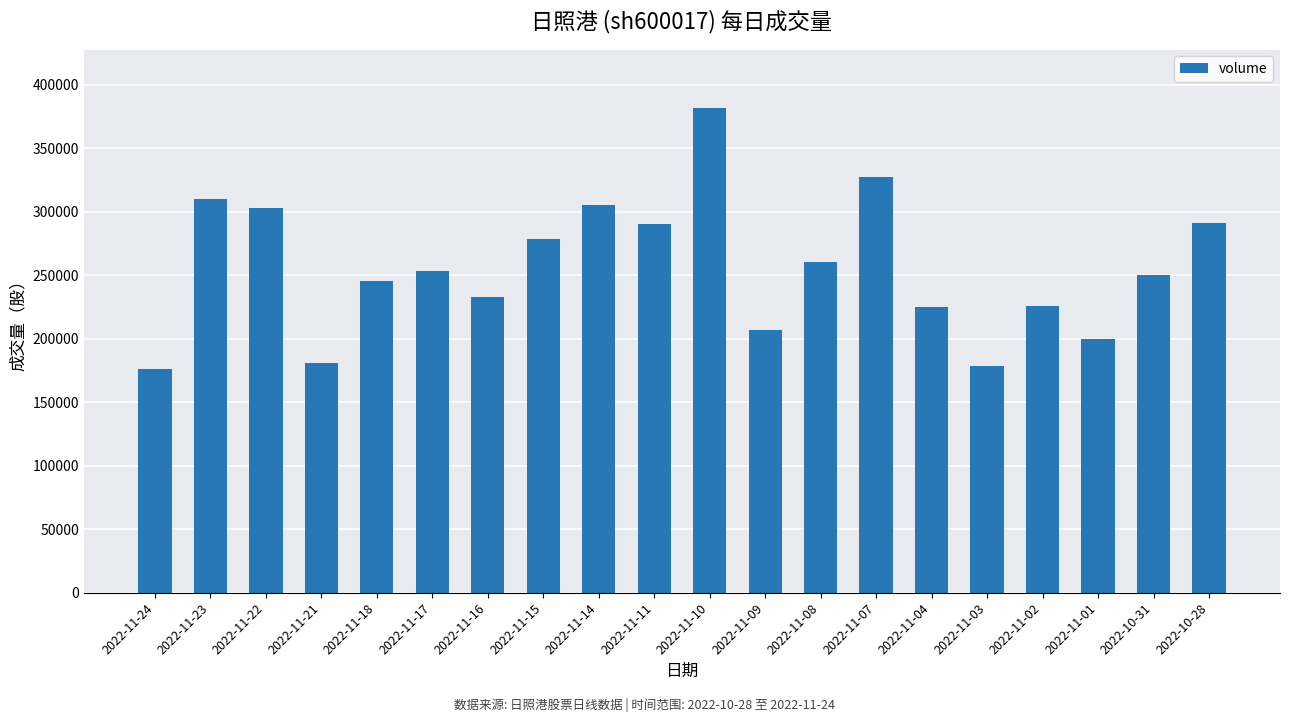

True or false: the data shows 90894 at 2022-11-21.

False